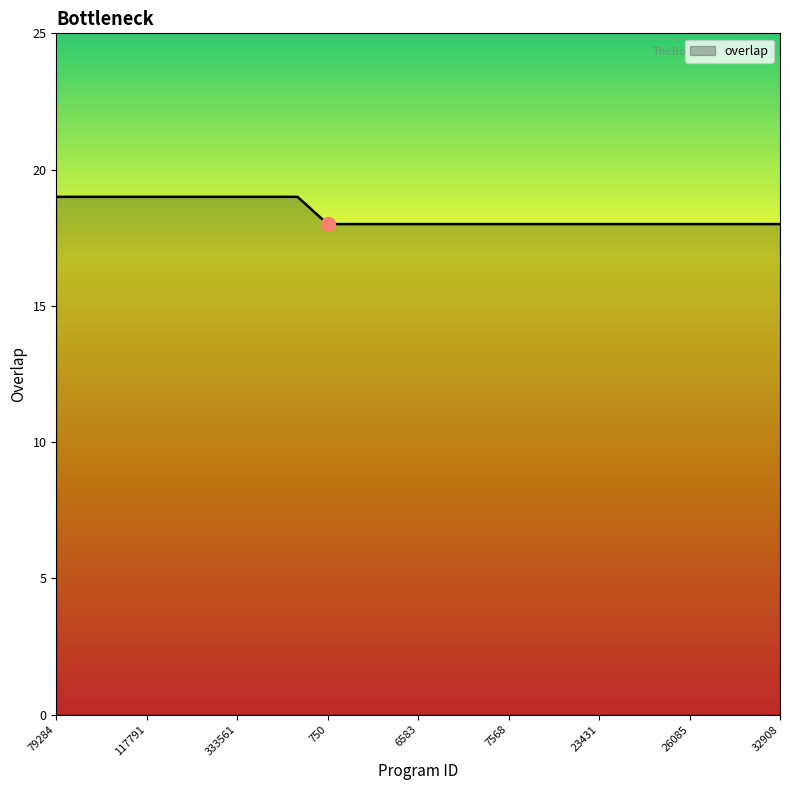

How many lines are shown in the chart?

1